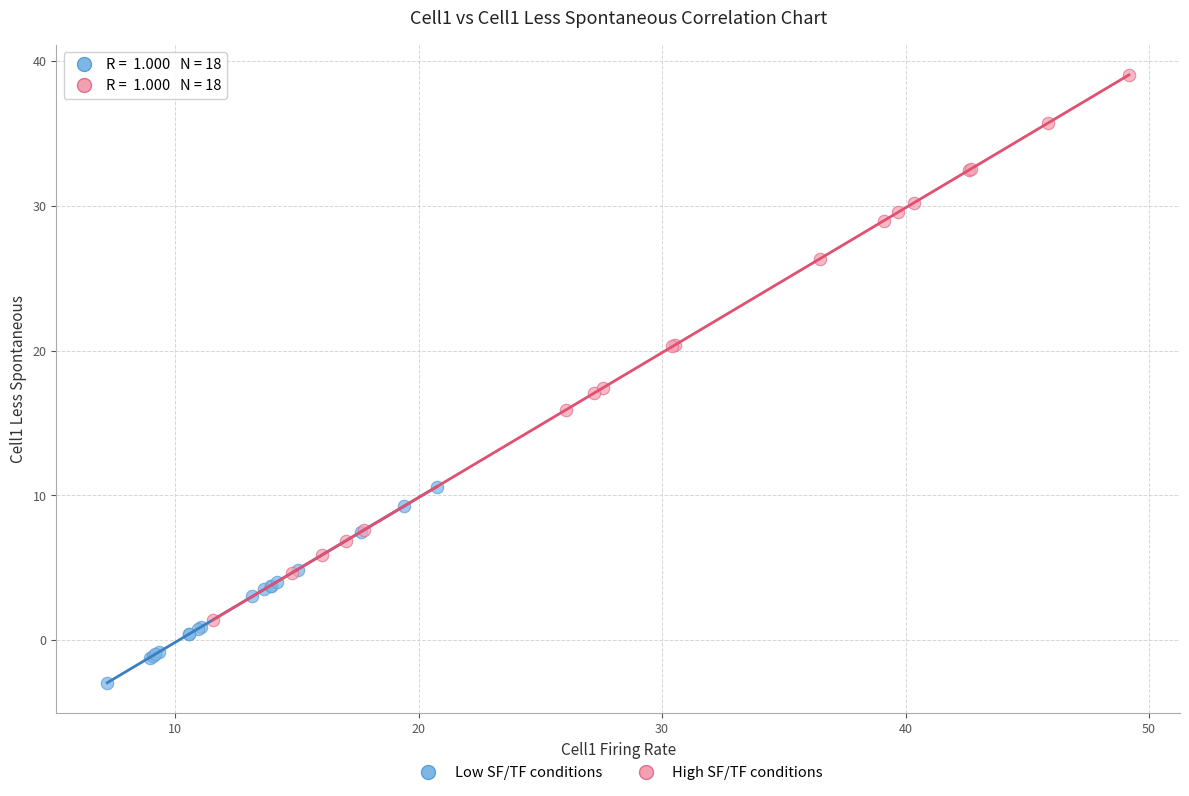

Which series contains the highest Y value?

High SF/TF conditions